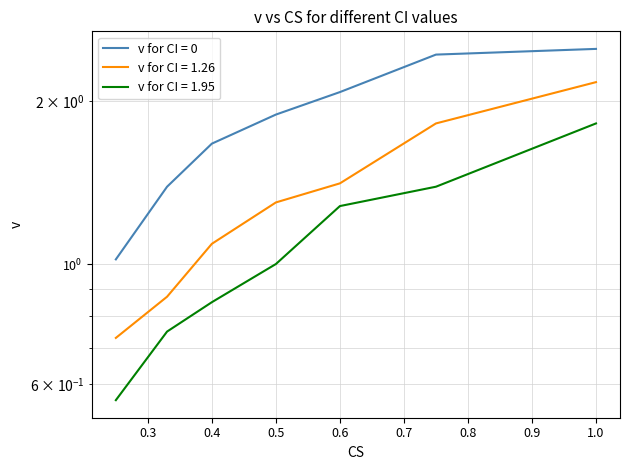

Which series has the largest total across all categories?

v for CI = 0